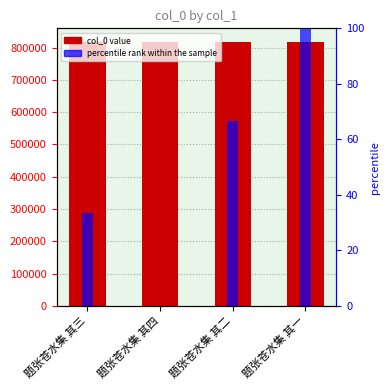

The value of percentile rank within the sample at 题张苍水集 其三 is 15.2. True or false?

False